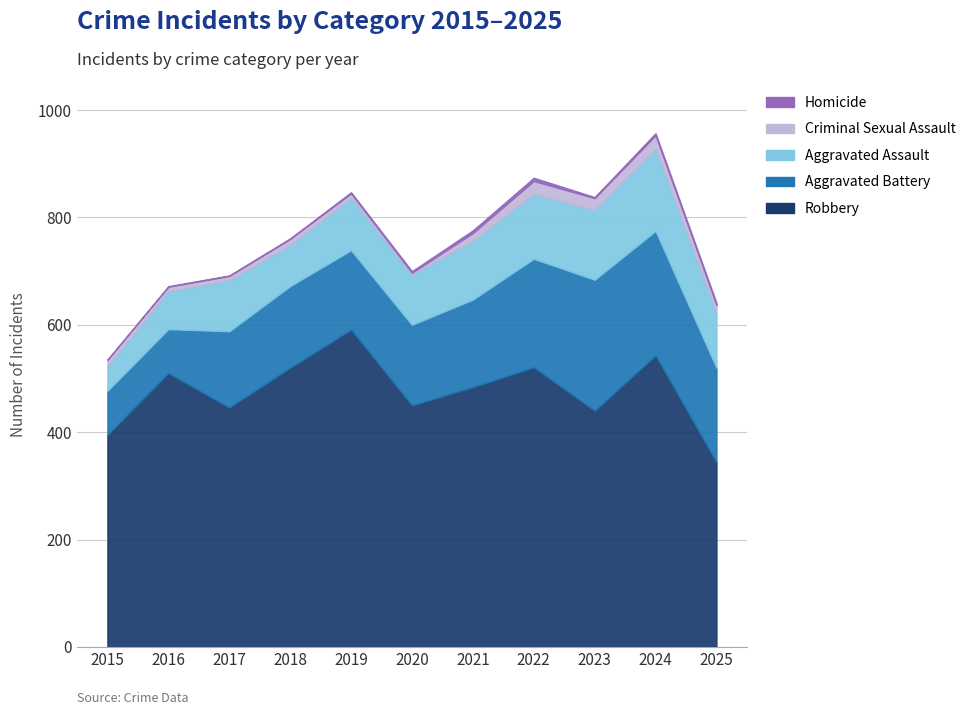

Which series changed the most between 2021 and 2025?

Robbery